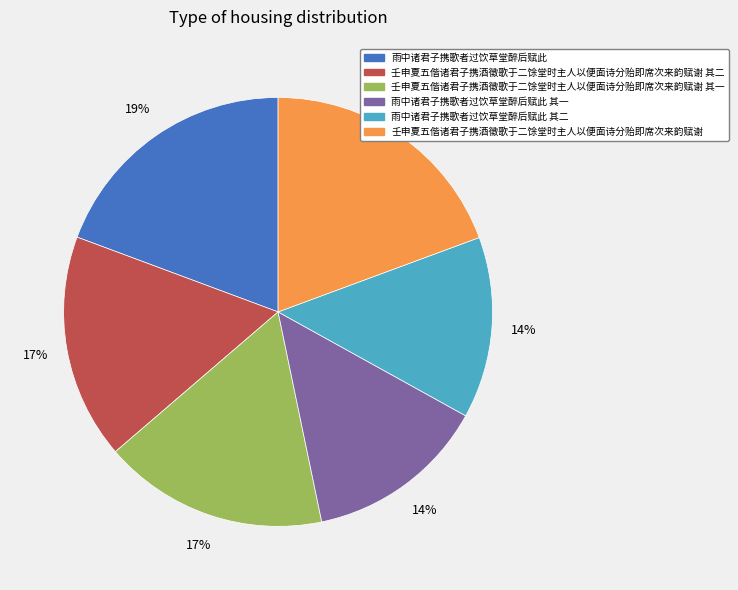

Is there any slice that represents more than half of the pie?

No